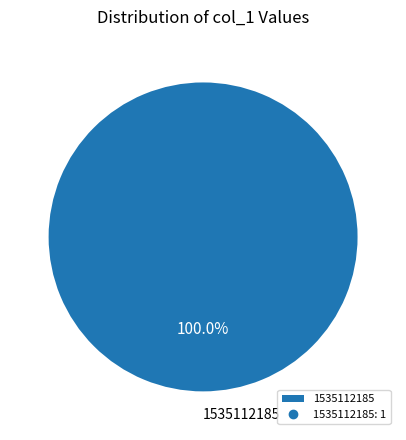

Is there a majority slice in this chart?

Yes